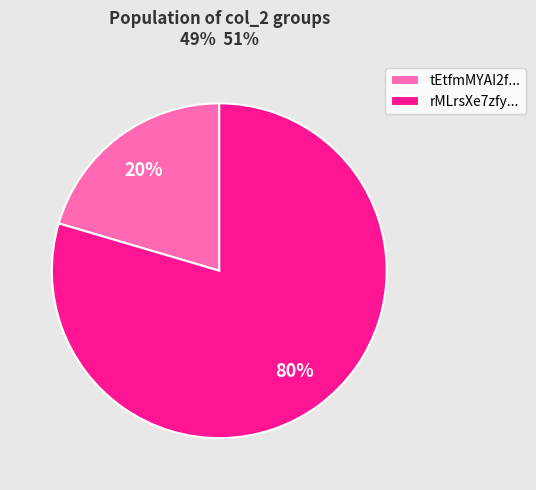

Combined, do tEtfmMYAI2f... and rMLrsXe7zfy... account for over 50%?

Yes